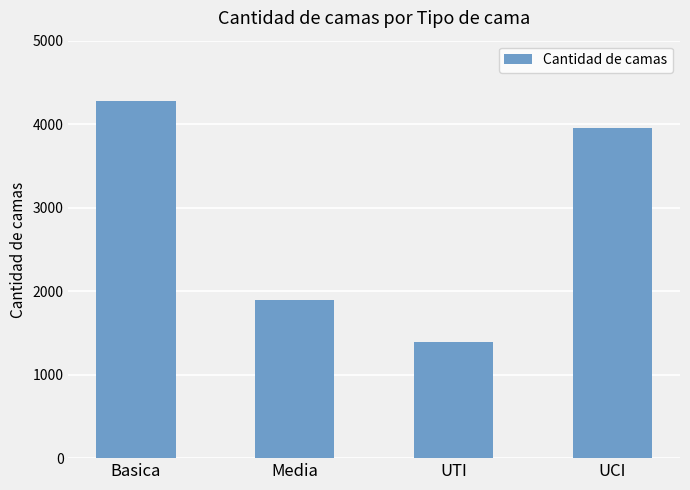

What is the difference between the values at UTI and Basica?

2882